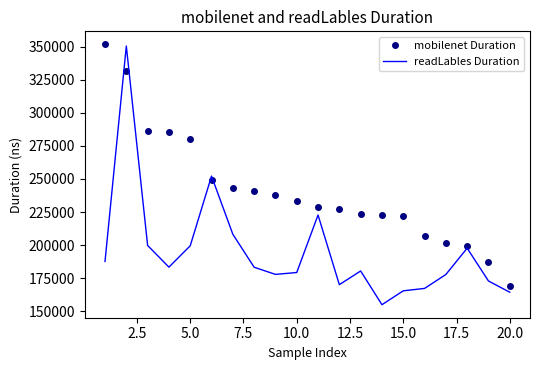

Which series has the largest range (max minus min)?

readLables Duration